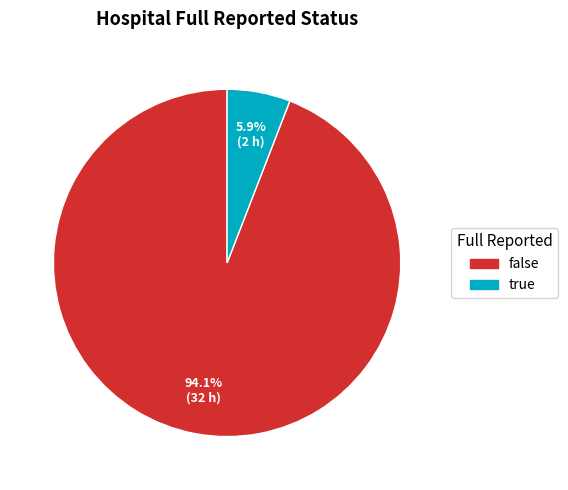

Is the sum of false and true greater than half?

Yes